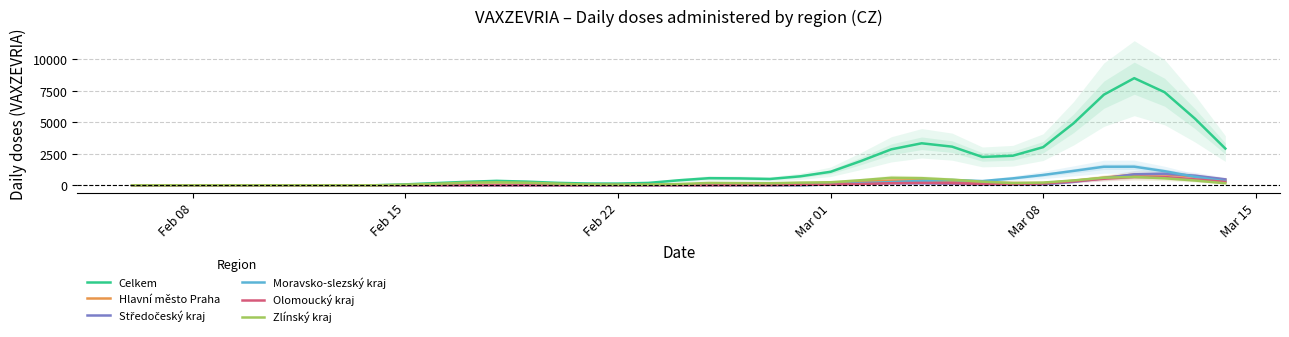

How many values in the Hlavní město Praha series are below 66?

17